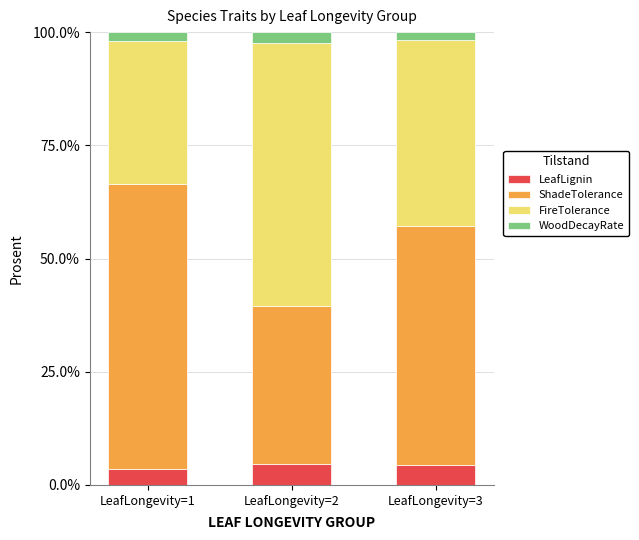

The LeafLignin series shows 4.7 at LeafLongevity=2. True or false?

True